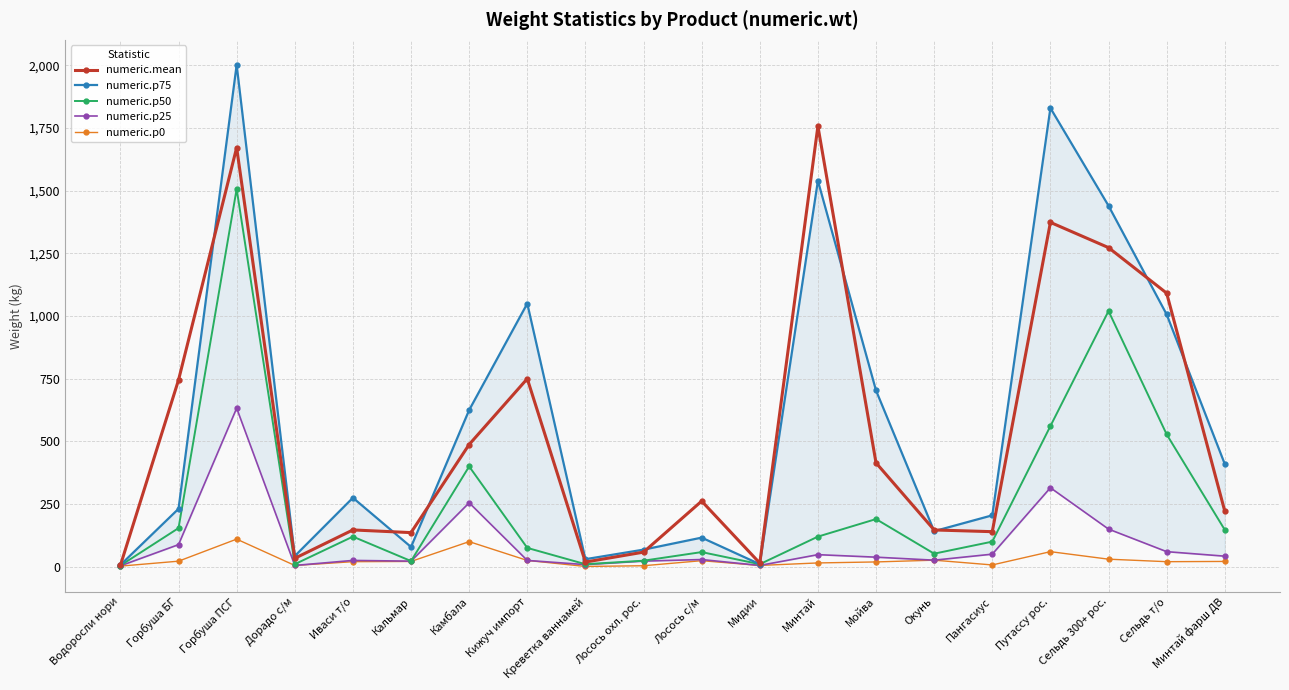

True or false: numeric.p75 and numeric.p50 cross at least once.

False